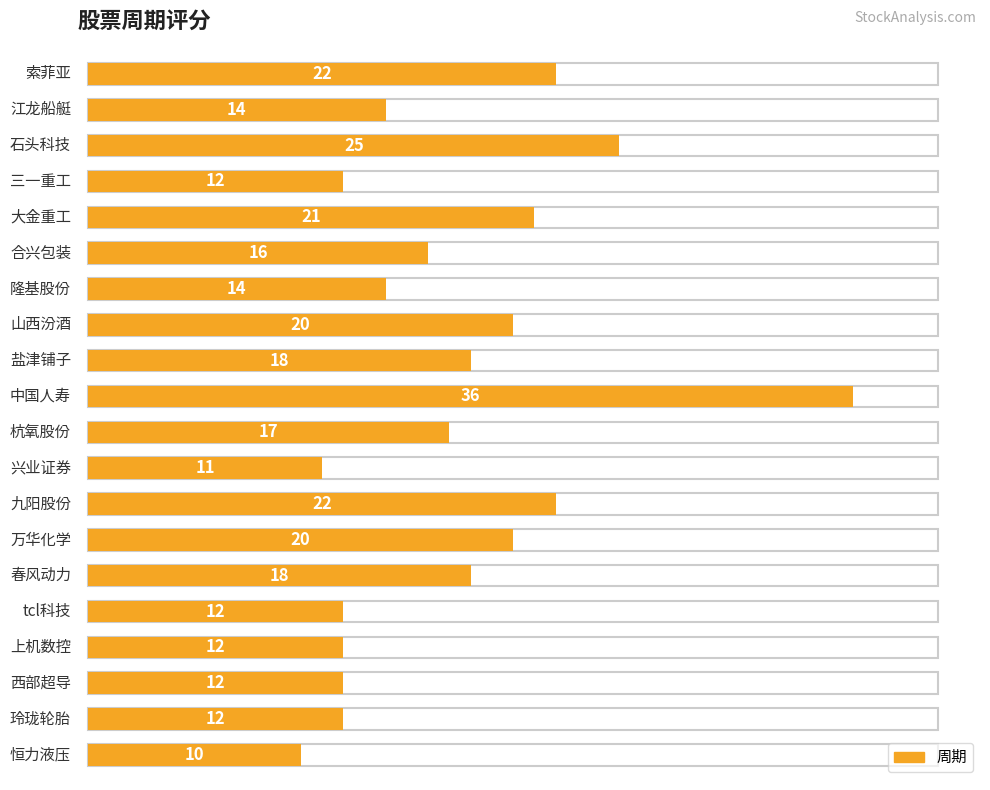

True or false: the data shows 11 at 兴业证券.

True